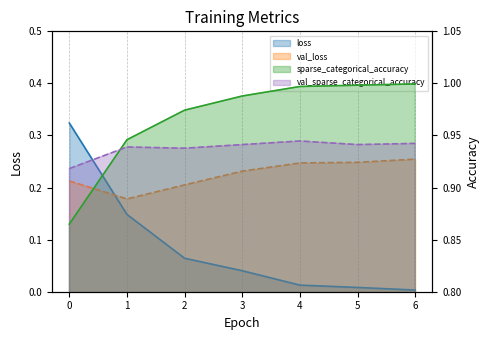

Where is the first local minimum for val_loss?

1